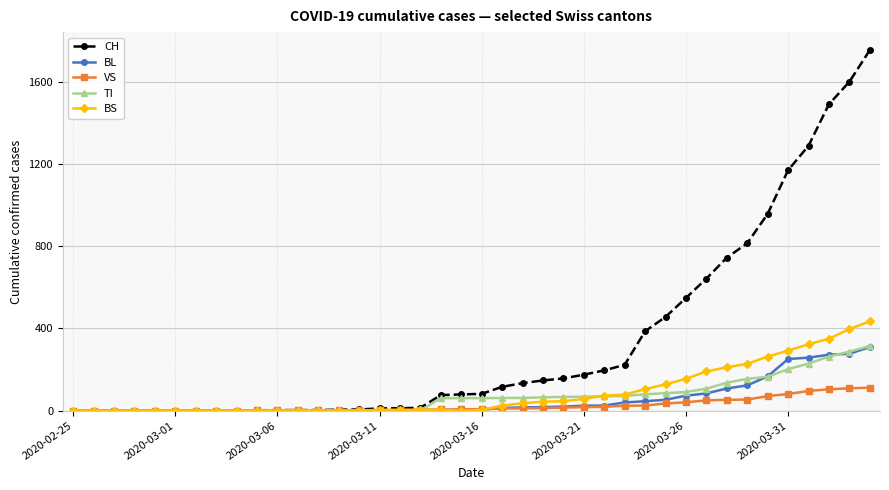

Which series has the widest spread of values?

CH